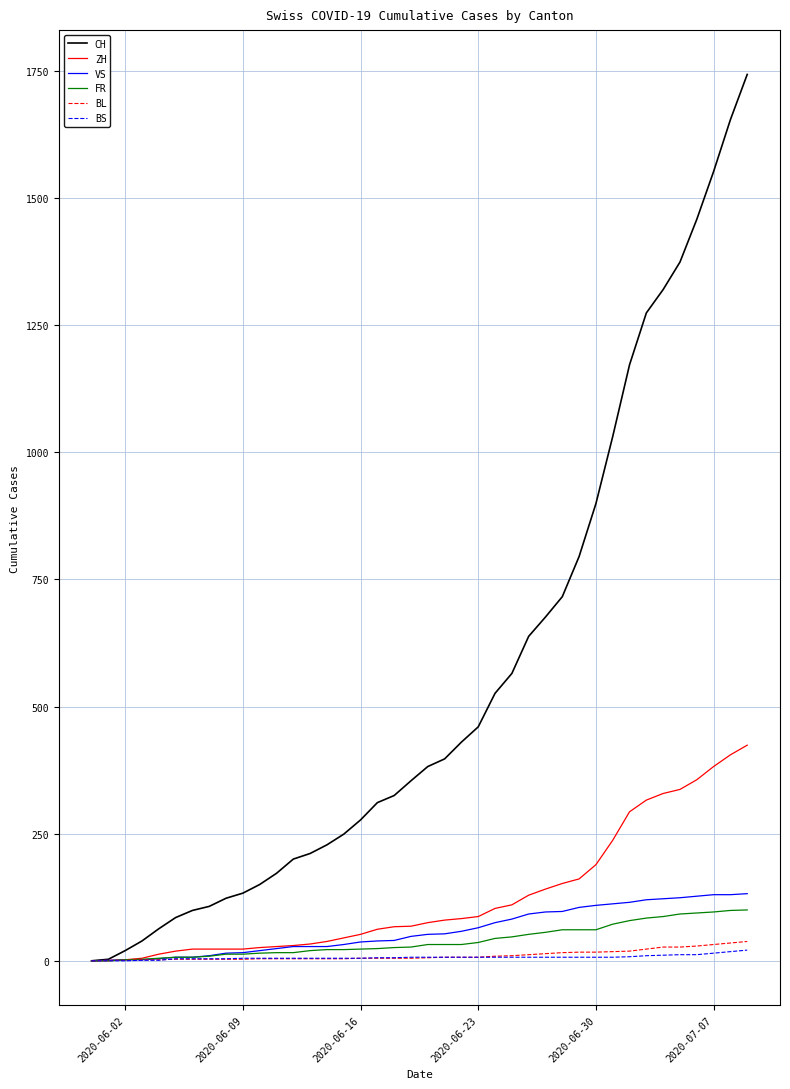

How many lines are shown in the chart?

6